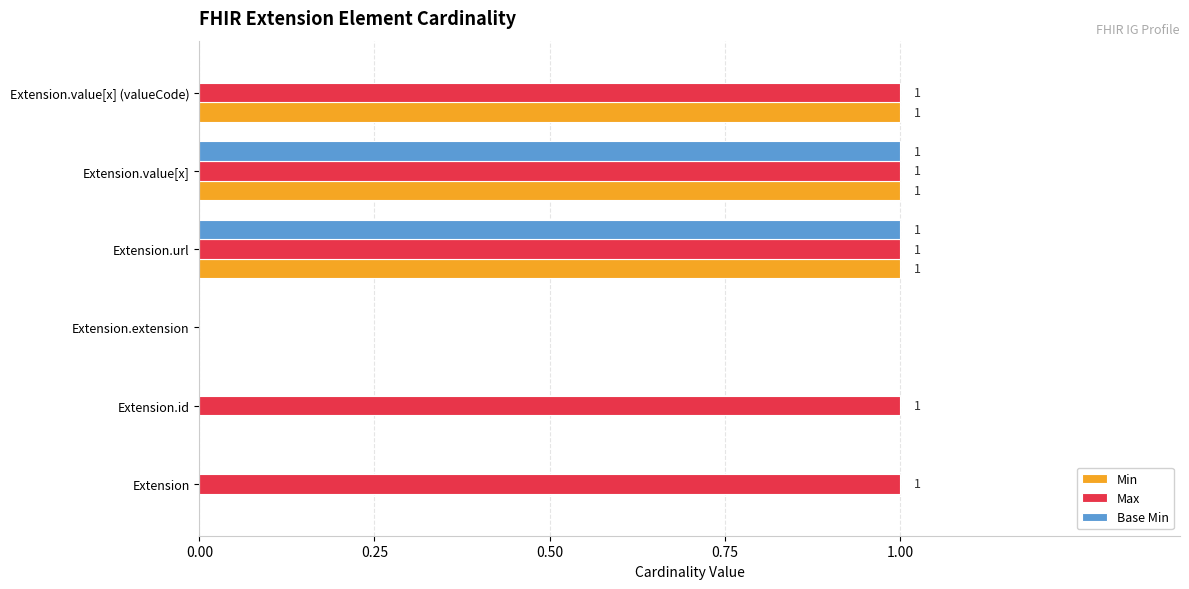

What is the sum of all Max values?

5